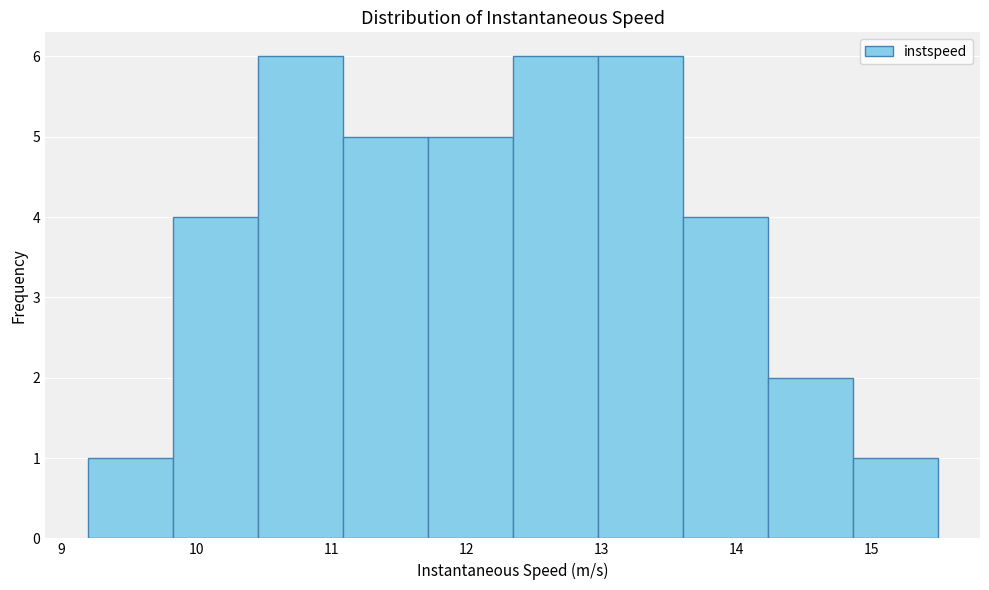

Reading left to right, transcribe this chart: for each bar, give the range it covers on the x-axis and its height. Neither the bar edges nor the heights are printed on the chart, so give them approximately, as read against the axes.

9.2 to 9.8: 1
9.8 to 10.5: 4
10.5 to 11.1: 6
11.1 to 11.7: 5
11.7 to 12.3: 5
12.3 to 13.0: 6
13.0 to 13.6: 6
13.6 to 14.2: 4
14.2 to 14.9: 2
14.9 to 15.5: 1